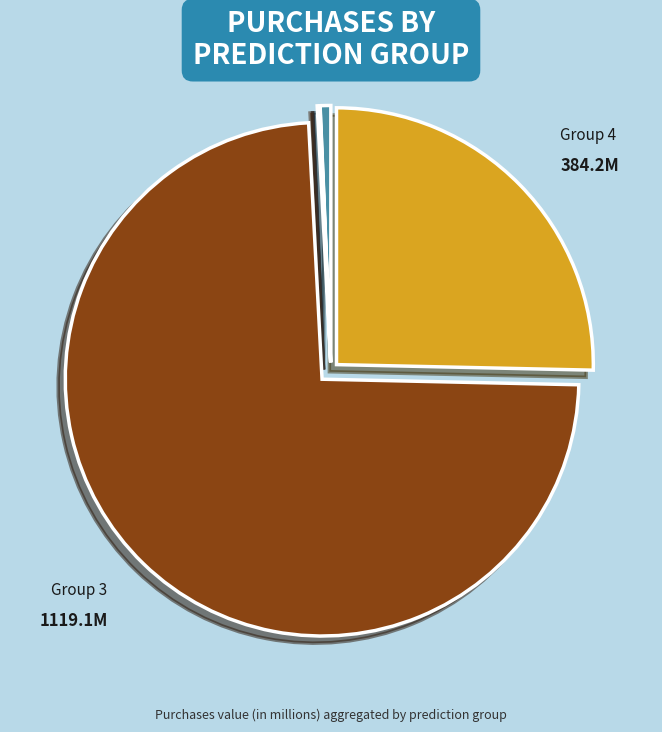

To the nearest percent, what is the difference between the largest and smallest slice percentages?

74%